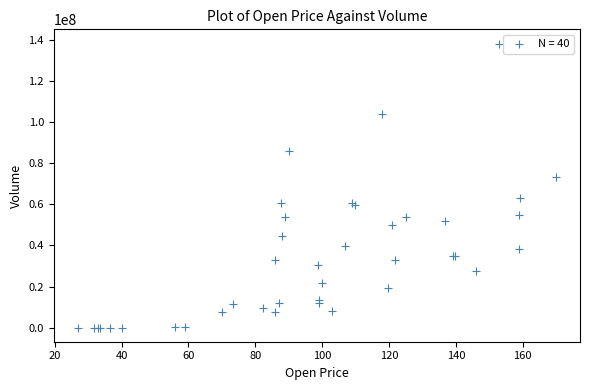

What Y value in the scatter plot is closest to 69239686?

73437385